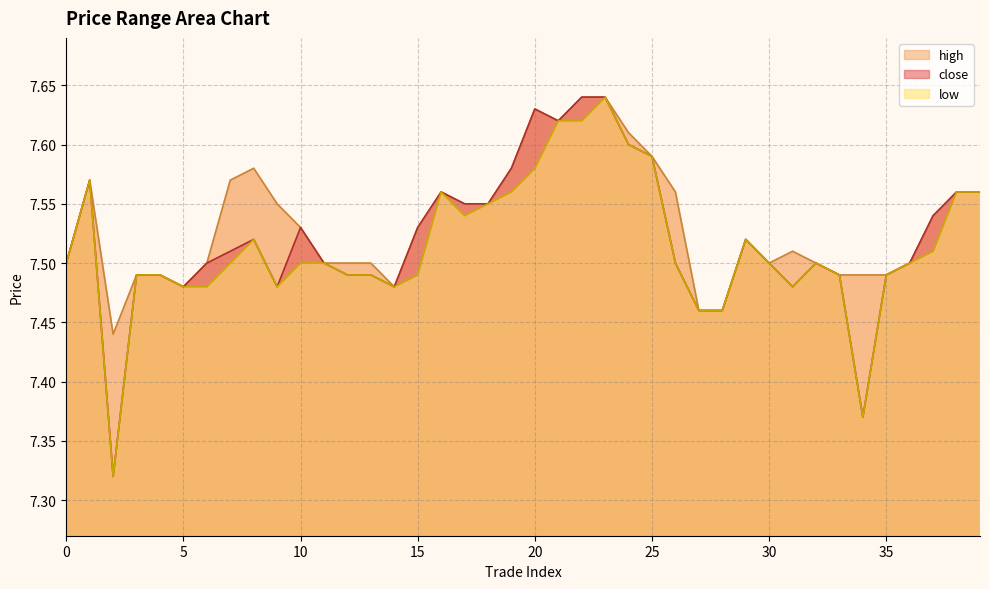

What is the difference between the close values at 1 and 13?

0.1